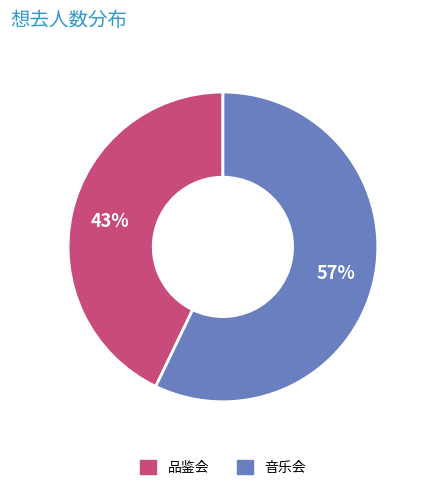

Is there a majority slice in this chart?

Yes